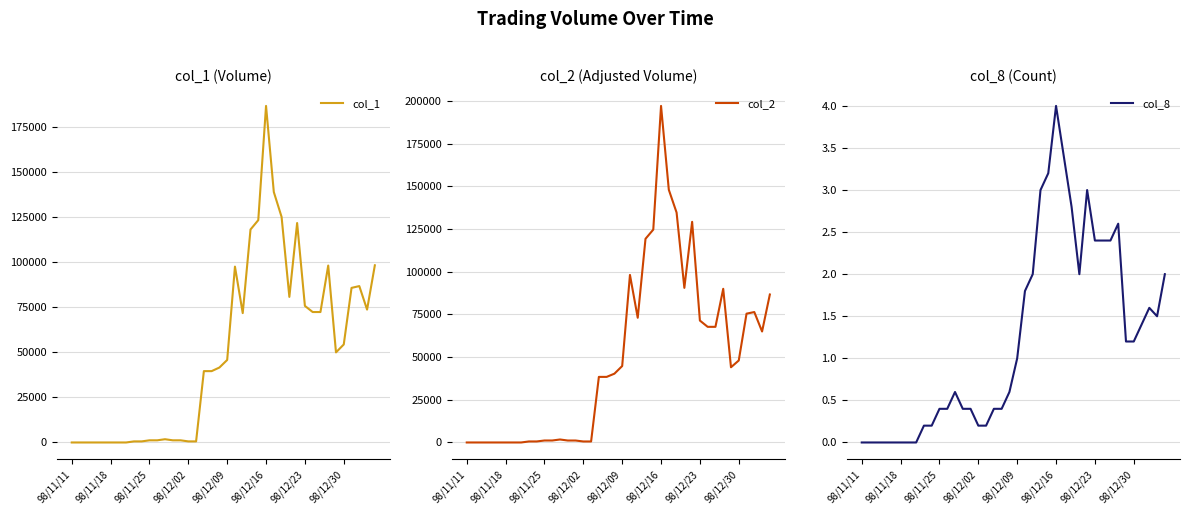

List the series in order of their peak value, lowest first.

col_8, col_1, col_2